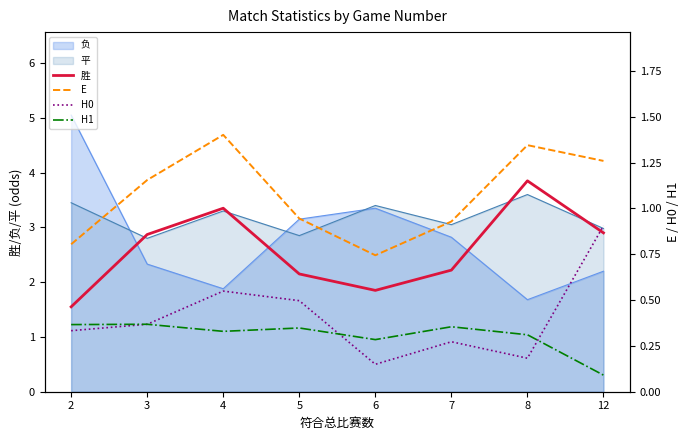

Does the chart have visible grid lines?

No